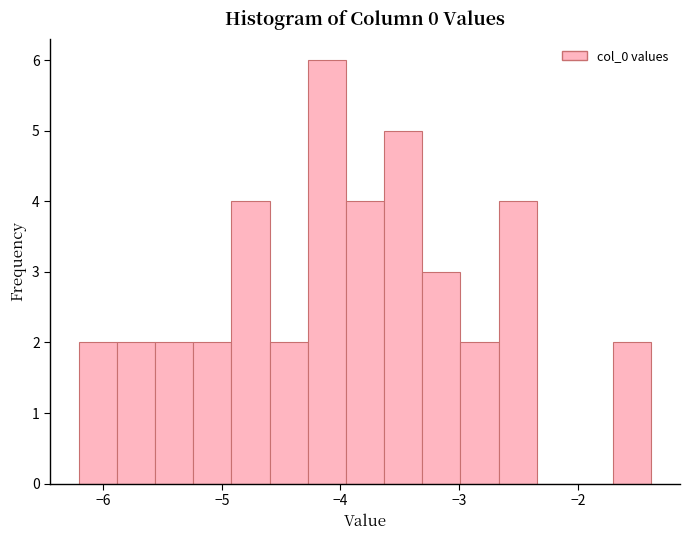

Read against the x-axis, roughly where is the centre of the tallest bar?

-4.1